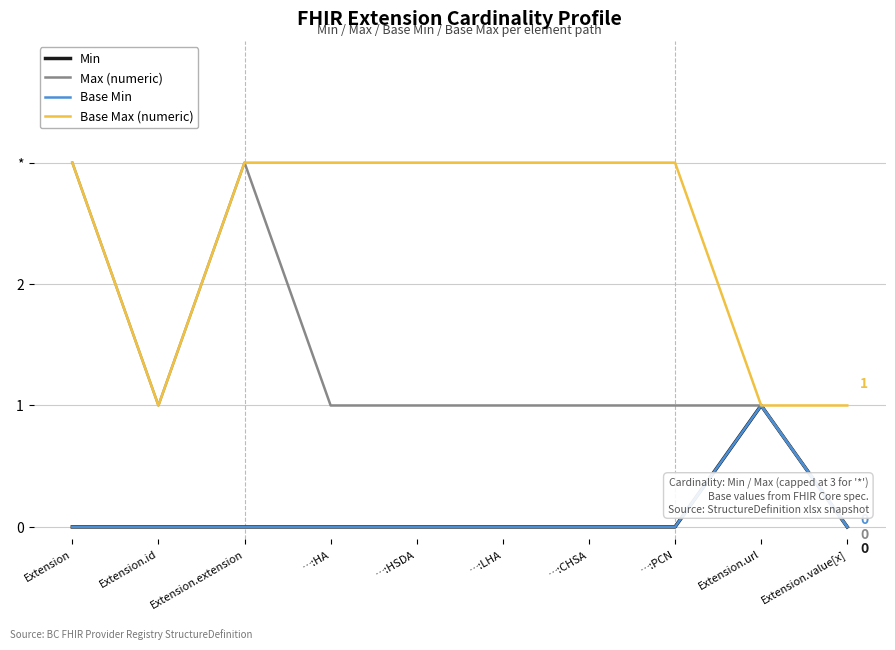

At which label does Max (numeric) reach its peak?

Extension